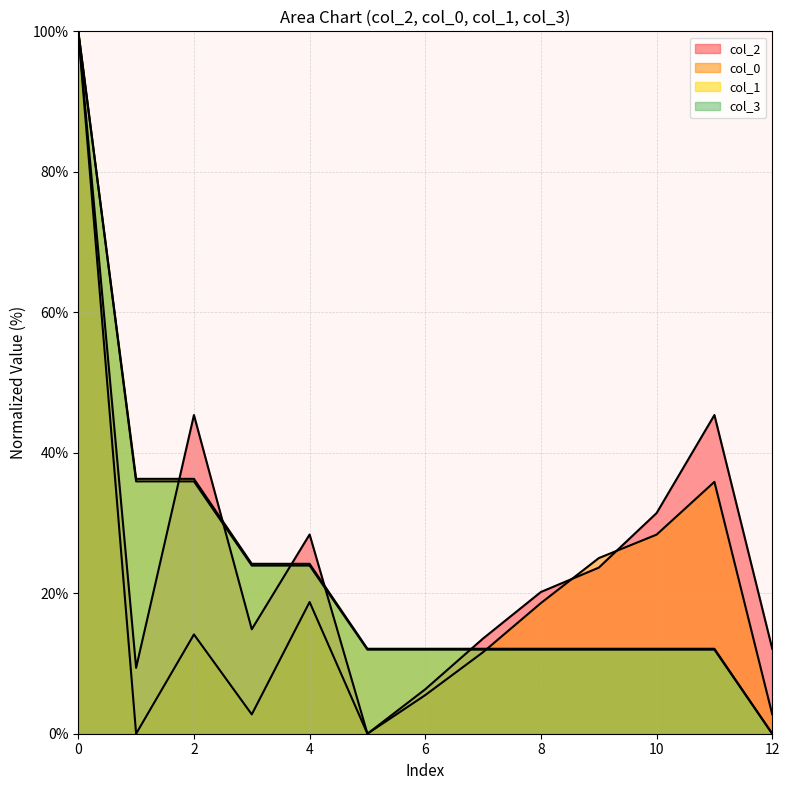

List the labels in order of col_1 value, smallest first.

12, 5, 6, 7, 8, 9, 10, 11, 3, 4, 1, 2, 0